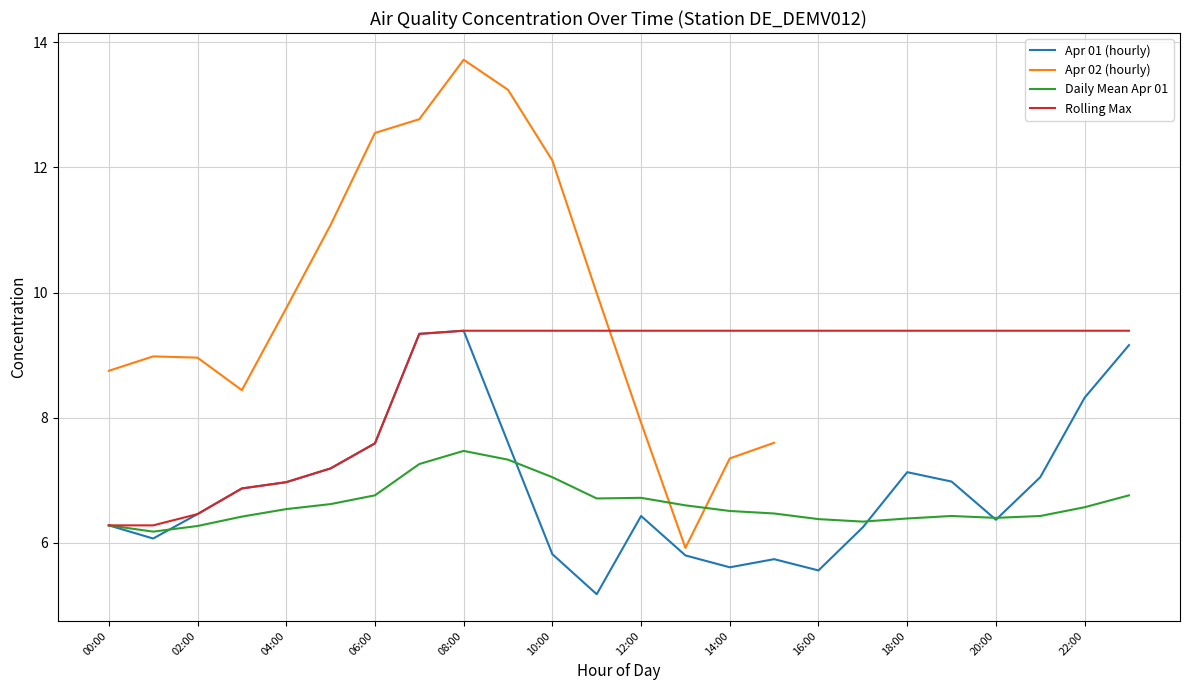

What are all the series names shown in the legend?

Apr 01 (hourly), Apr 02 (hourly), Daily Mean Apr 01, Rolling Max